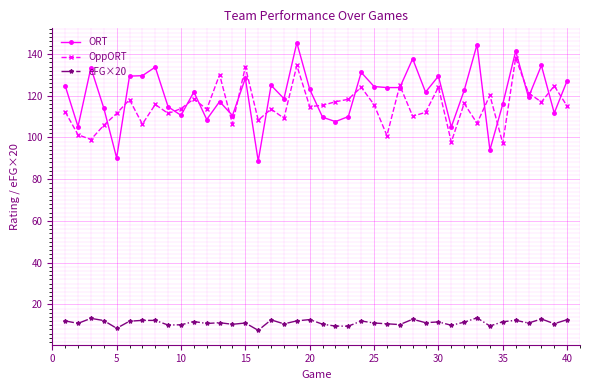

Which series has the largest range (max minus min)?

ORT